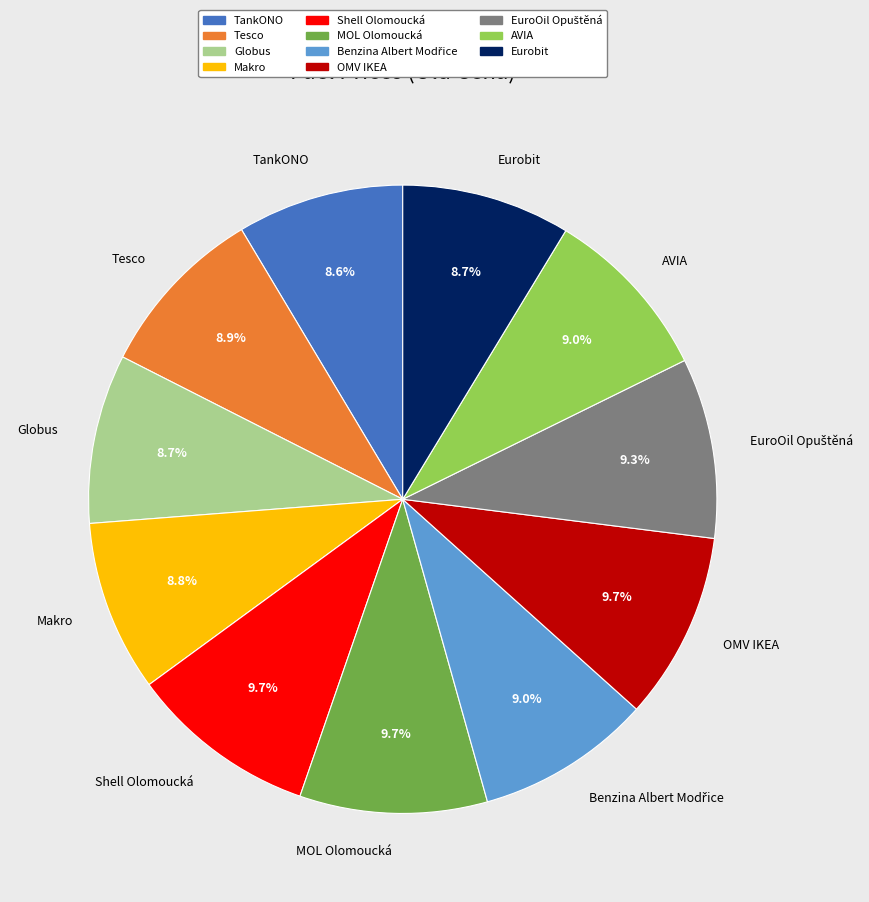

To the nearest percent, what portion does OMV IKEA represent?

10%